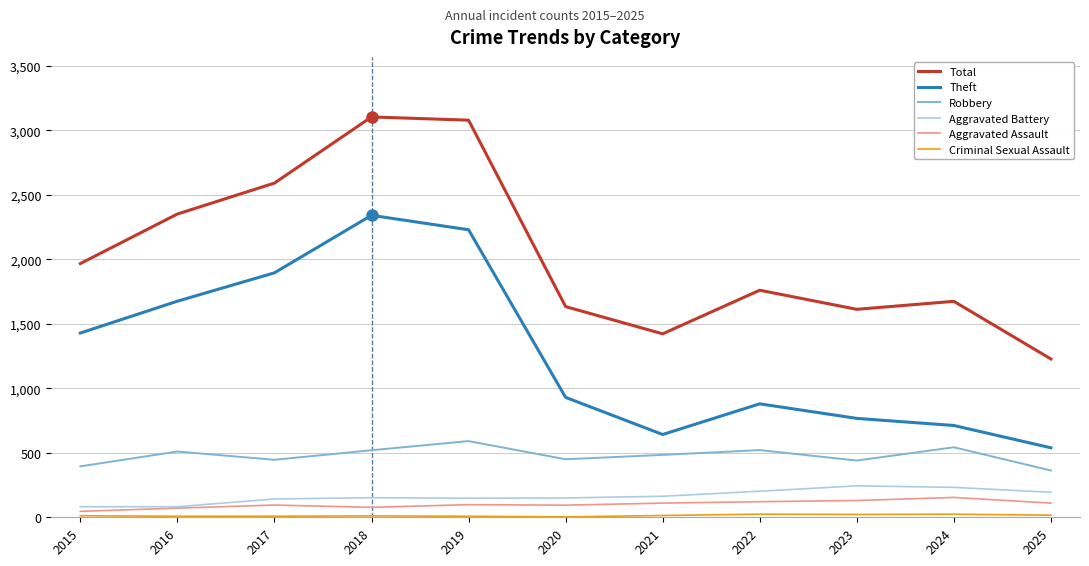

At which label does Robbery reach its minimum?

2025